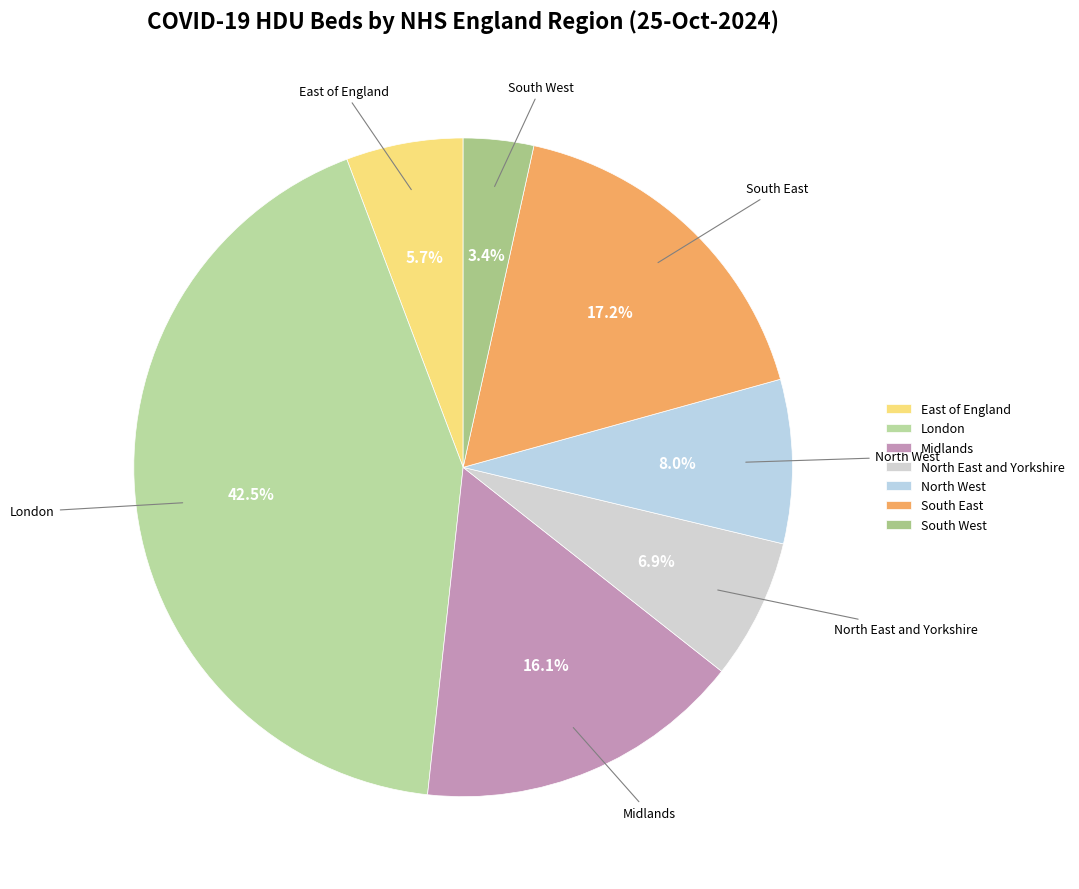

True or false: South East accounts for 23% of the total.

False